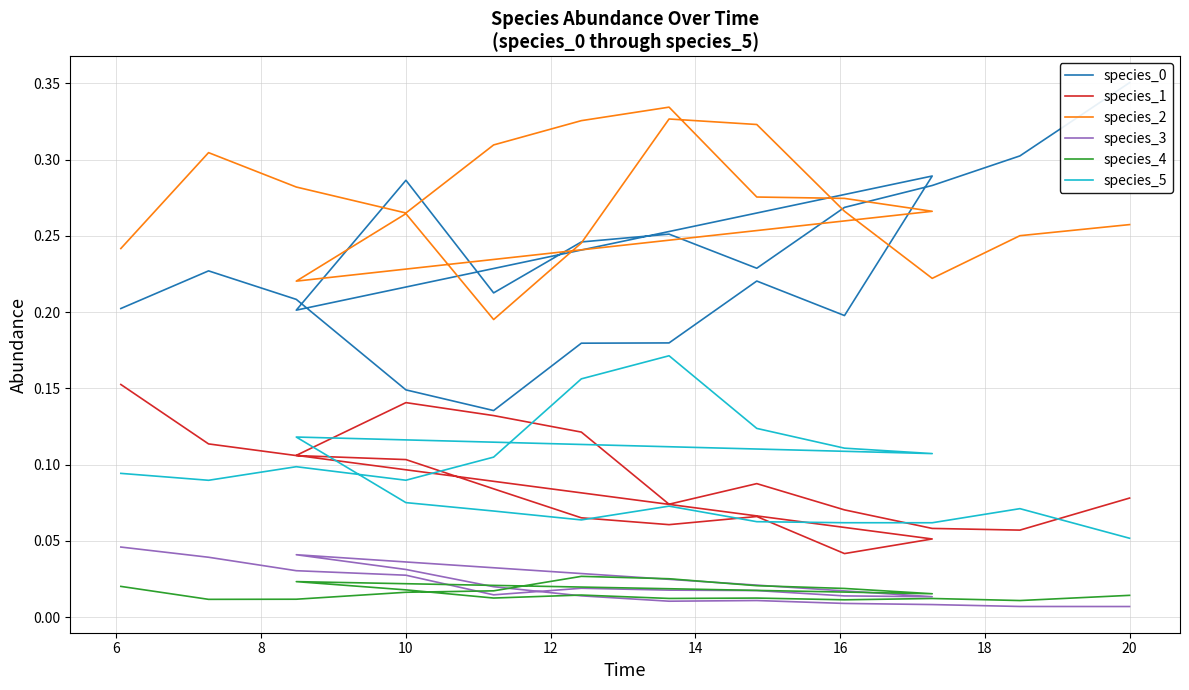

What is the label of the 5th point from the left?

12